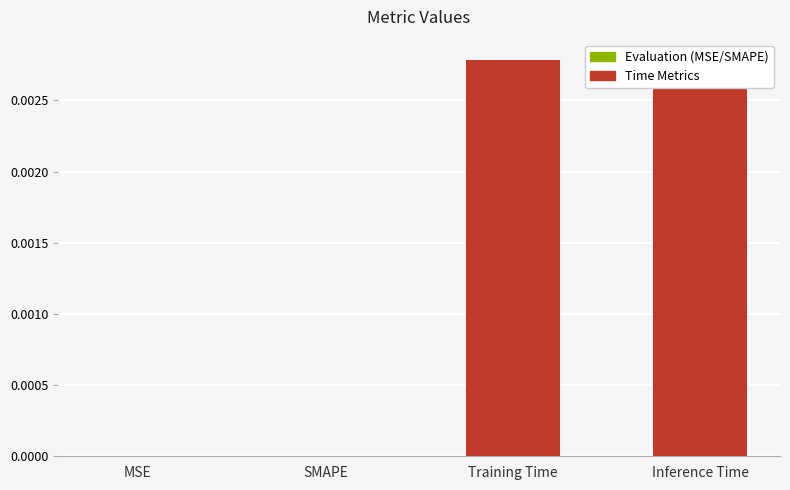

What is the label of the 4th bar from the right?

MSE